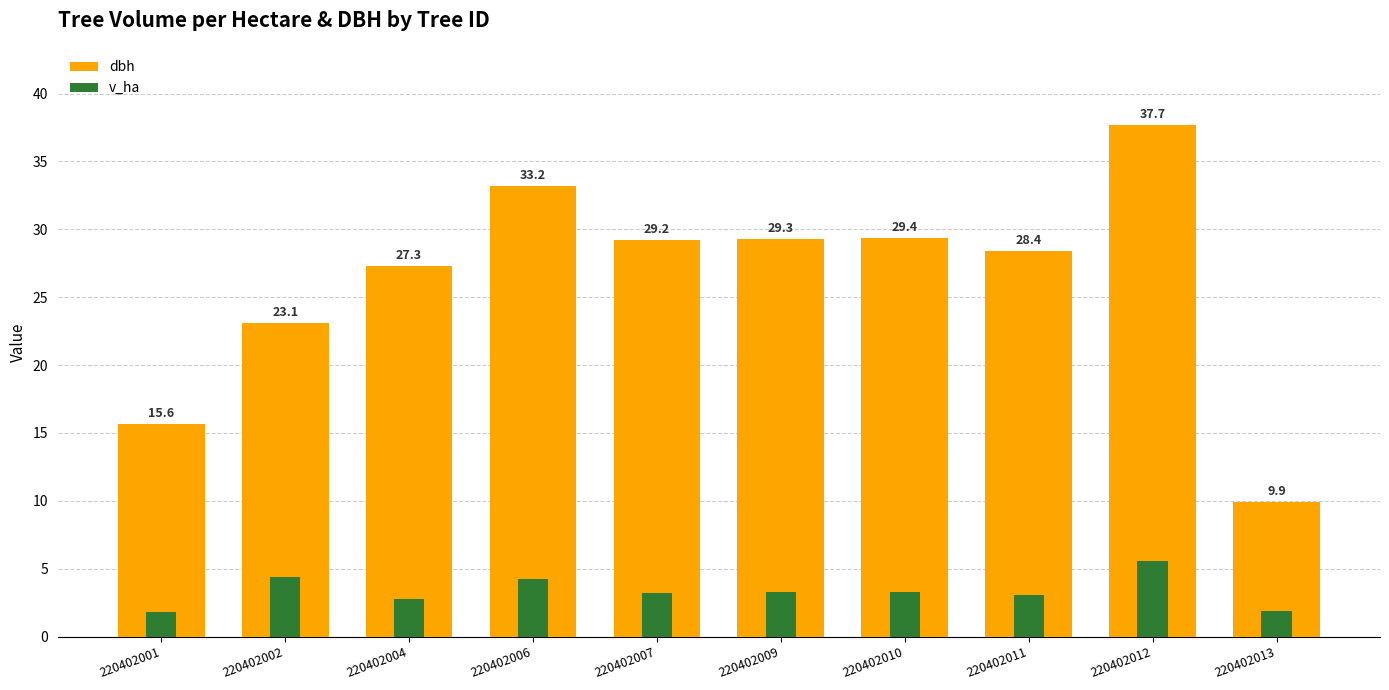

Which series has the largest total across all categories?

dbh